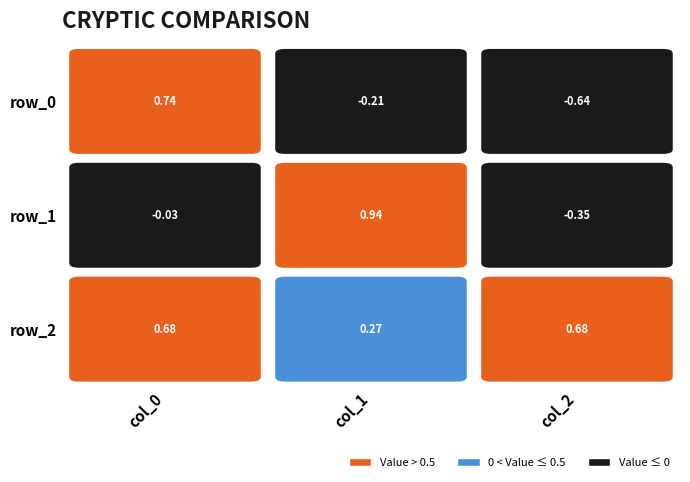

What is the total value across all series at col_0?

1.4